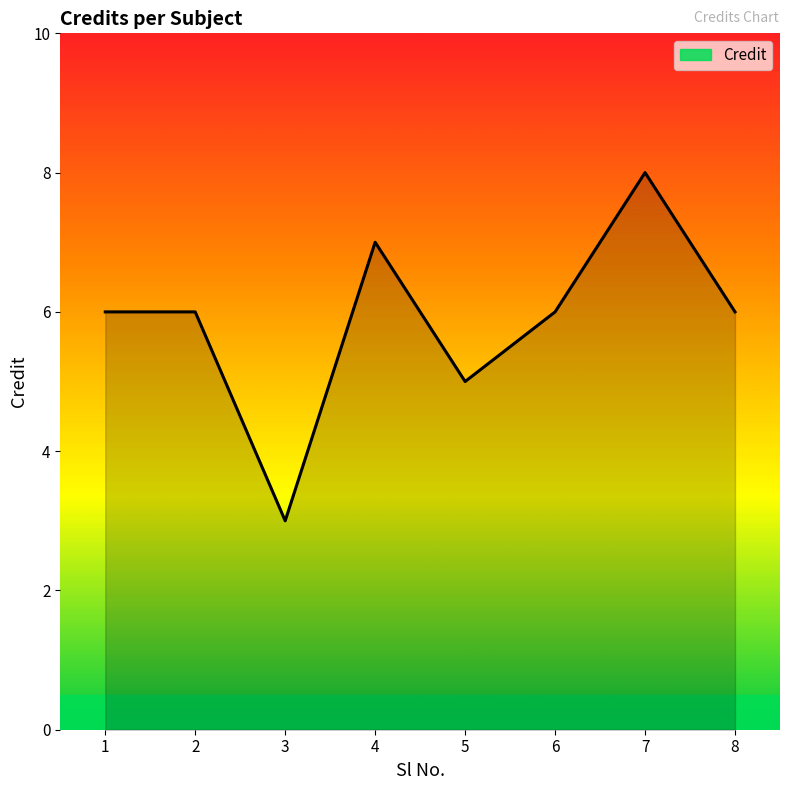

How many lines are shown in the chart?

1